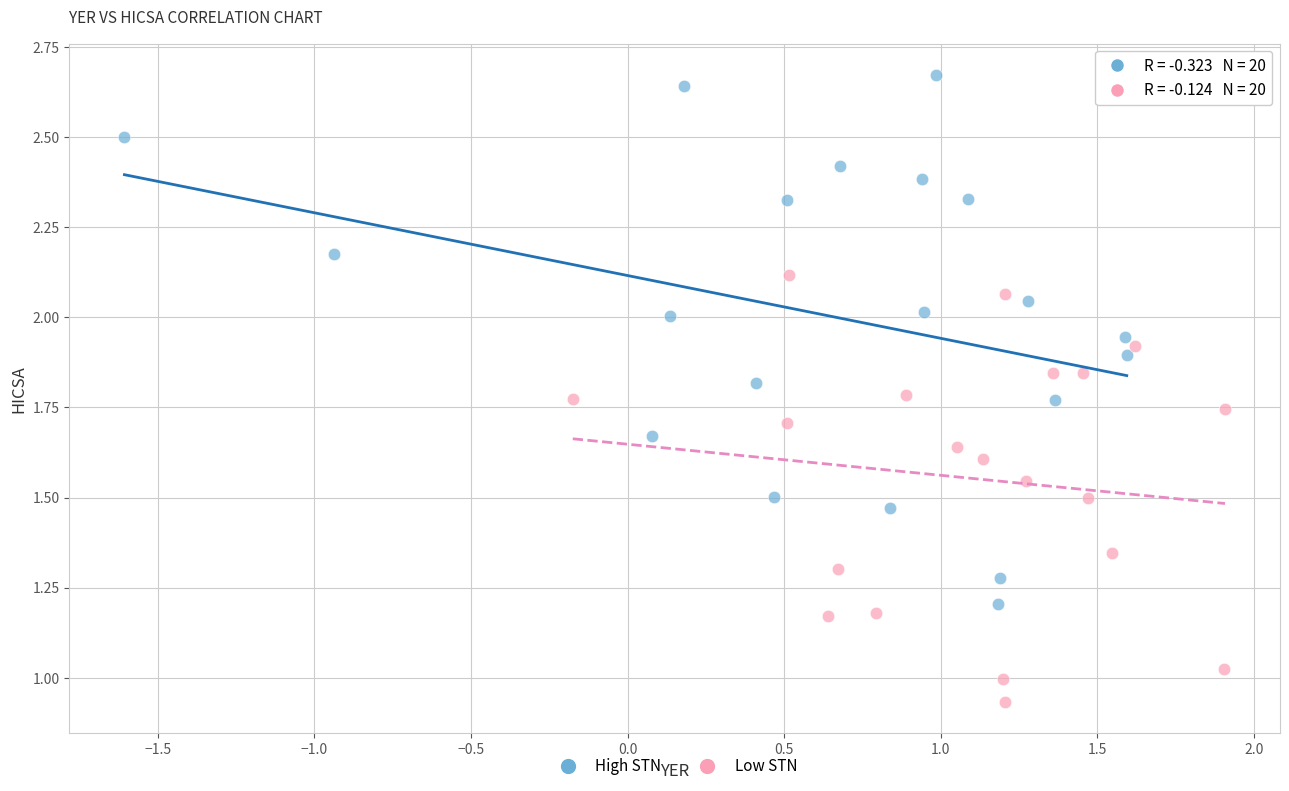

Which series contains the lowest Y value?

Low STN